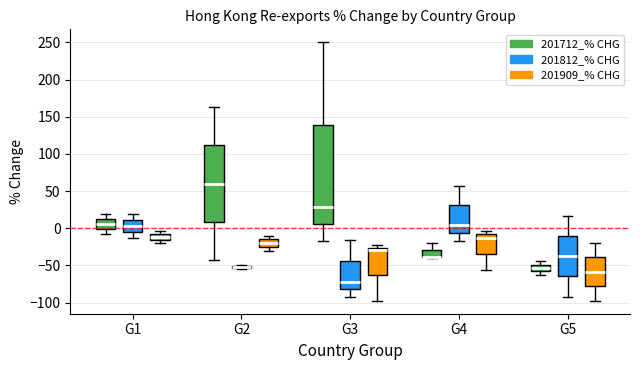

Where does the median line of the box for G2 (201712_% CHG) sit on the y-axis? The values are not printed on the chart, so give them approximately, as read against the axis.

60